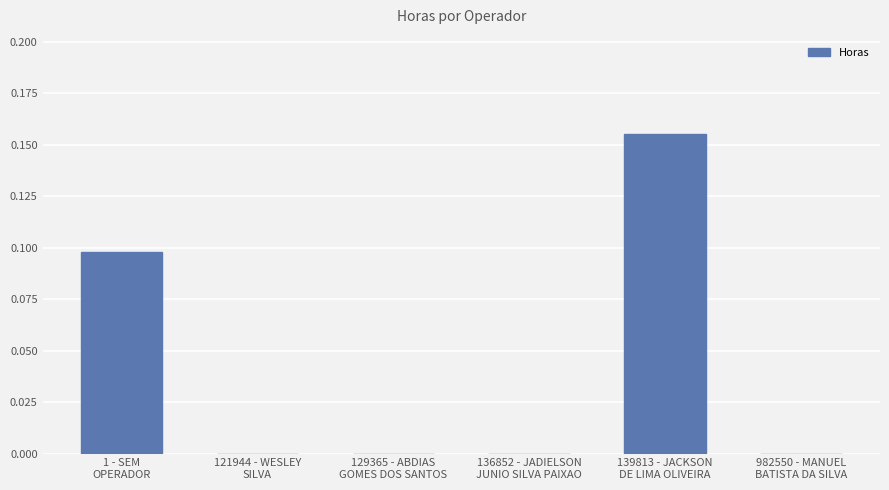

What is the sum of all values?

0.3